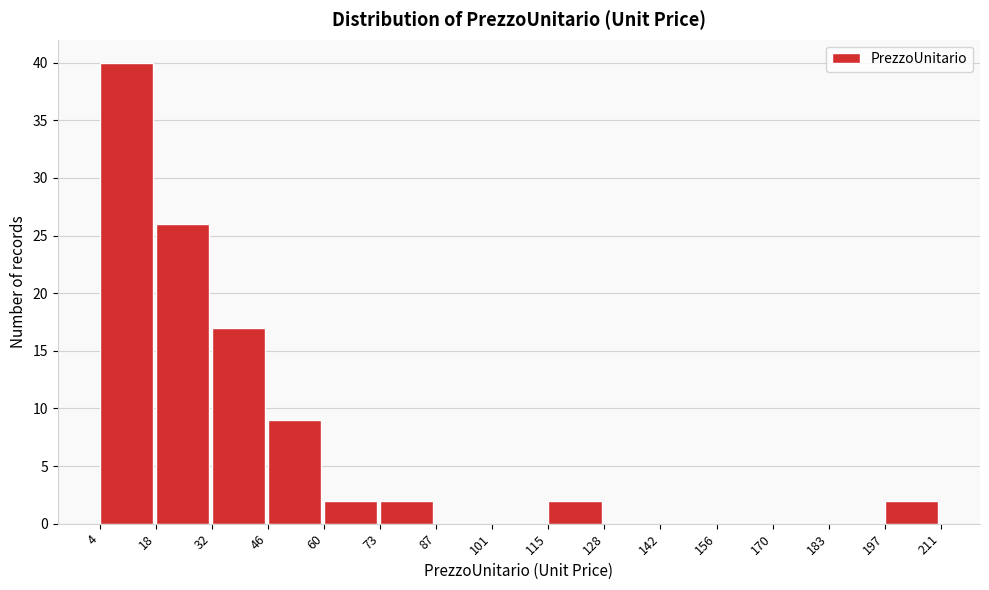

Reading left to right, transcribe this chart: for each bar, give the range it covers on the x-axis and its height. The values are not printed on the chart, so give them approximately, as read against the axis.

4 to 18: 40
18 to 32: 26
32 to 46: 17
46 to 60: 9
60 to 73: 2
73 to 87: 2
87 to 101: 0
101 to 115: 0
115 to 128: 2
128 to 142: 0
142 to 156: 0
156 to 170: 0
170 to 183: 0
183 to 197: 0
197 to 211: 2